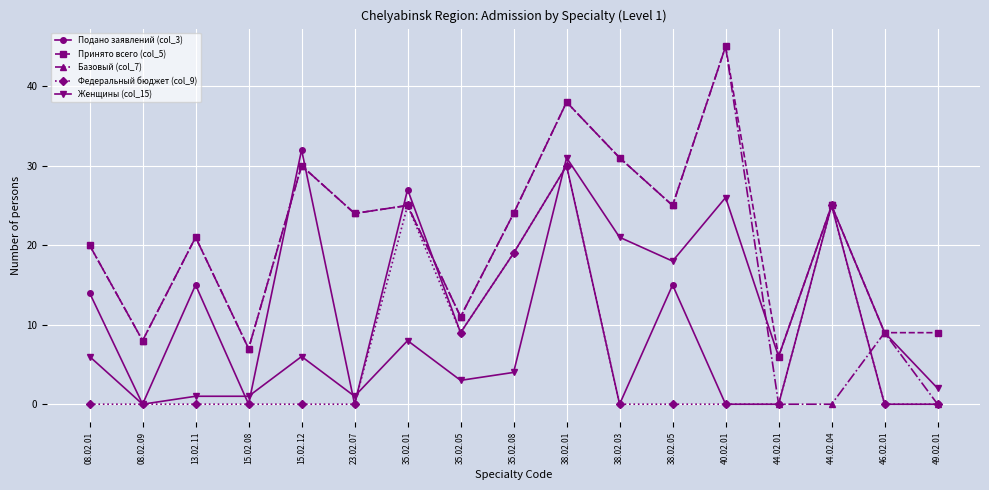

Reading left to right, list all the values displayed in this chart.

Подано заявлений (col_3): 14	0	15	0	32	0	27	9	19	30	0	15	0	0	25	0	0
Принято всего (col_5): 20	8	21	7	30	24	25	11	24	38	31	25	45	6	25	9	9
Базовый (col_7): 20	8	21	7	30	24	25	11	24	38	31	25	45	0	0	9	0
Федеральный бюджет (col_9): 0	0	0	0	0	0	25	9	19	30	0	0	0	0	25	0	0
Женщины (col_15): 6	0	1	1	6	1	8	3	4	31	21	18	26	6	25	9	2